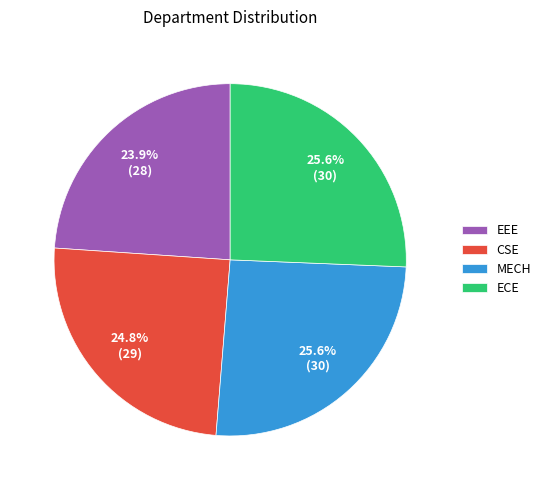

How many slices are in this pie chart?

4